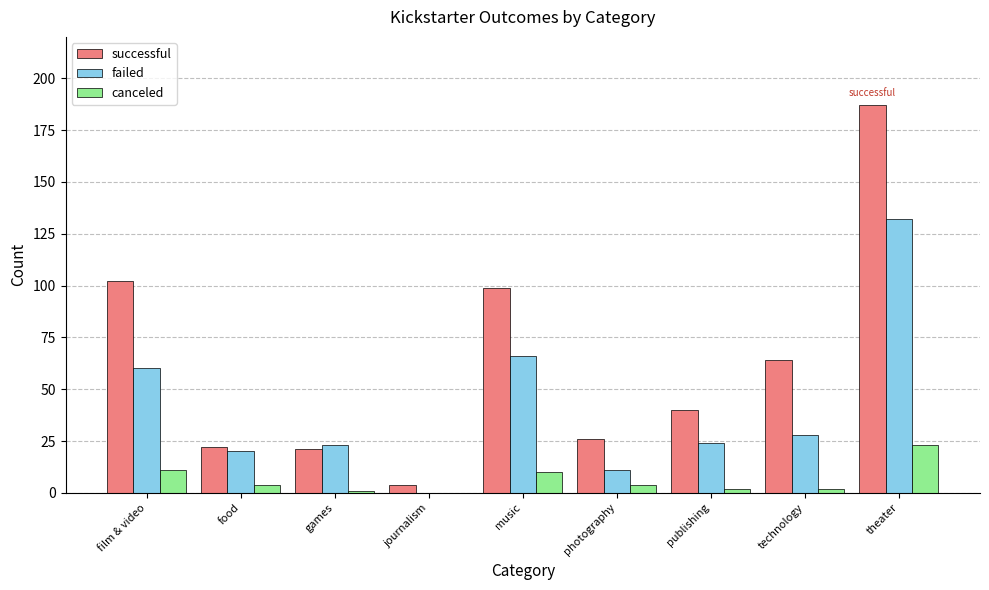

What are all the series names shown in the legend?

successful, failed, canceled